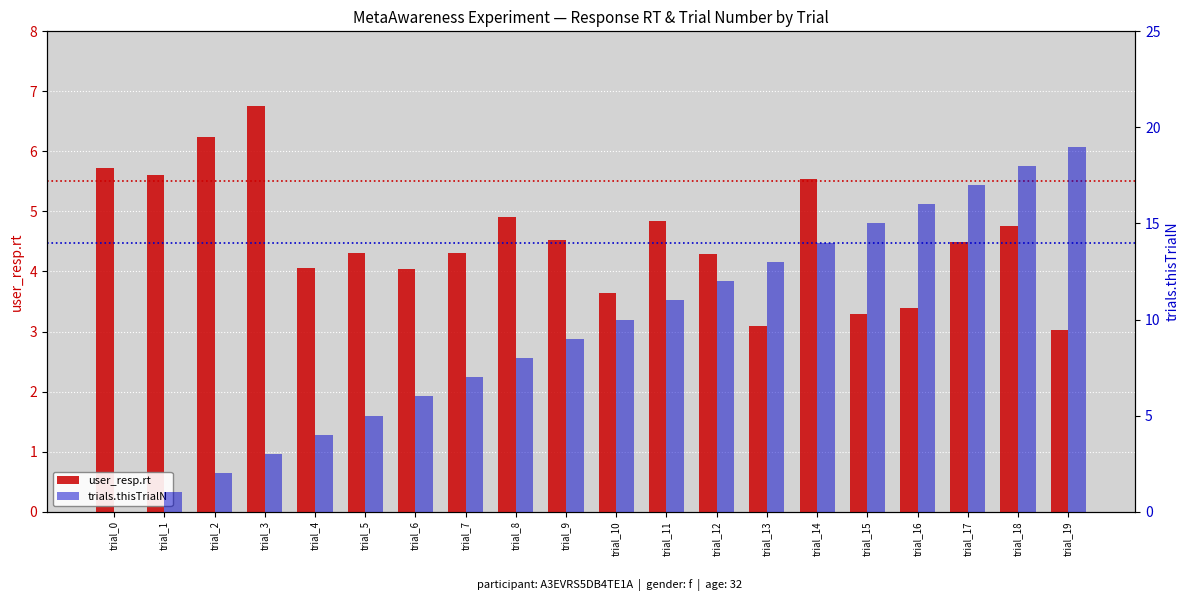

How many bars are there in each group?

2